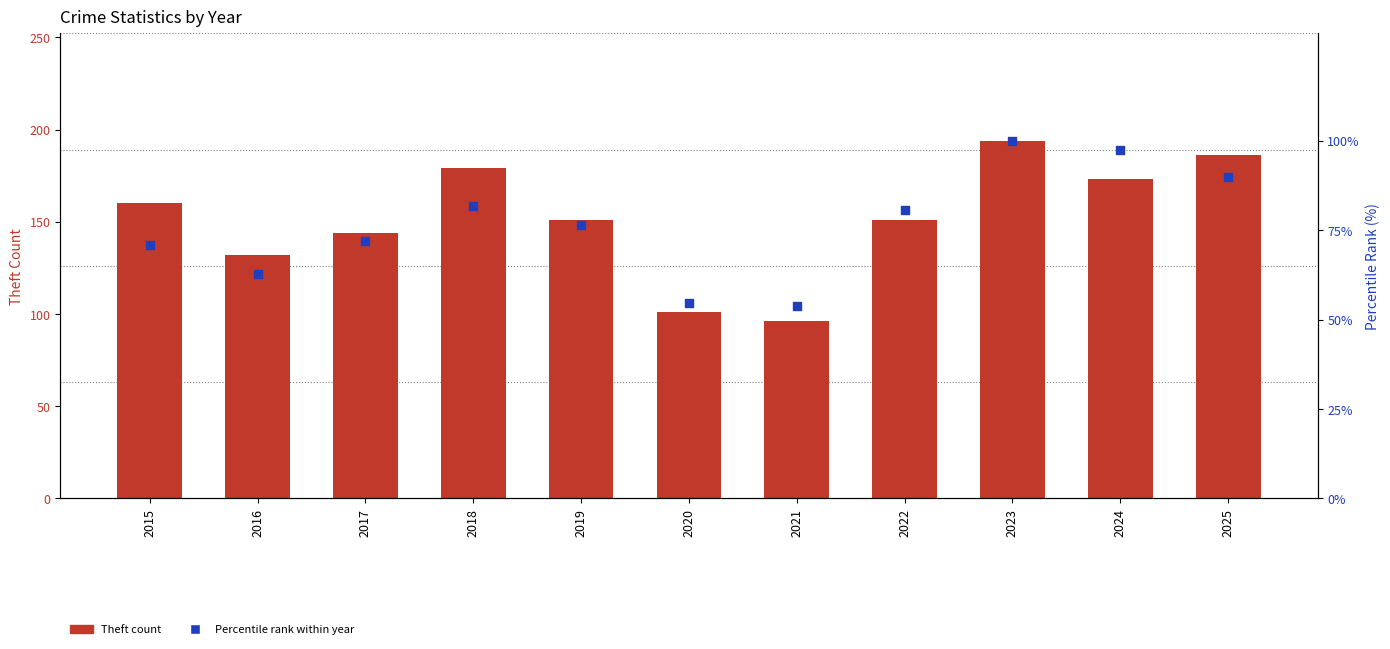

Which series reaches the minimum Y coordinate?

Percentile rank within year